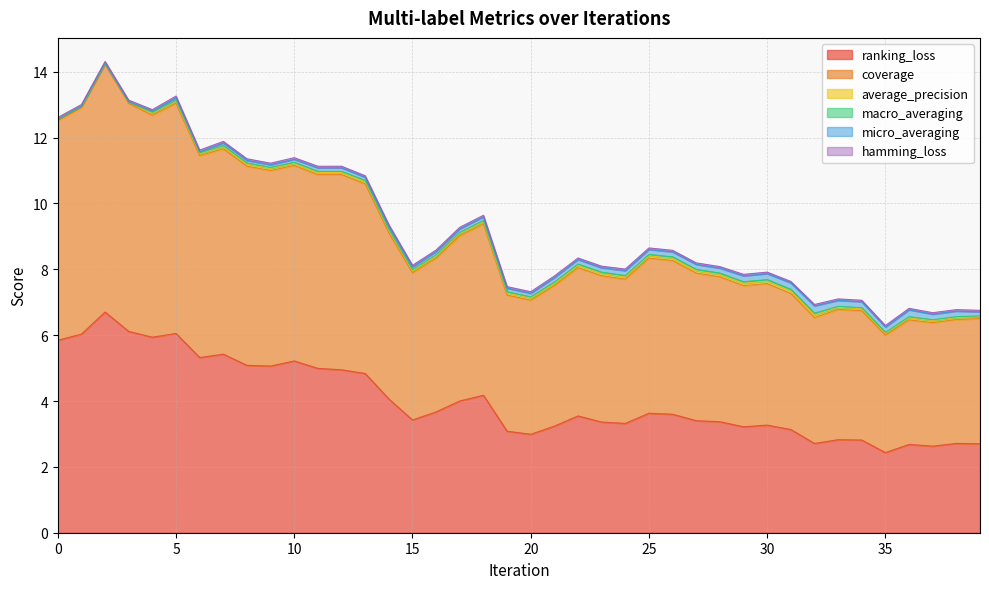

Reading left to right, what are all the values shown in this chart?

ranking_loss: 0=5.8	1=6.0	2=6.7	3=6.1	4=5.9	5=6.1	6=5.3	7=5.4	8=5.1	9=5.1	10=5.2	11=5.0	12=4.9	13=4.8	14=4.1	15=3.4	16=3.7	17=4.0	18=4.2	19=3.1	20=3.0	21=3.2	22=3.5	23=3.4	24=3.3	25=3.6	26=3.6	27=3.4	28=3.4	29=3.2	30=3.3	31=3.1	32=2.7	33=2.8	34=2.8	35=2.4	36=2.7	37=2.6	38=2.7	39=2.7
coverage: 0=6.7	1=6.9	2=7.5	3=6.9	4=6.7	5=7.0	6=6.1	7=6.2	8=6.1	9=5.9	10=5.9	11=5.9	12=5.9	13=5.8	14=5.1	15=4.5	16=4.7	17=5.0	18=5.2	19=4.1	20=4.1	21=4.3	22=4.5	23=4.4	24=4.4	25=4.7	26=4.7	27=4.5	28=4.4	29=4.3	30=4.3	31=4.1	32=3.8	33=4.0	34=3.9	35=3.6	36=3.8	37=3.8	38=3.8	39=3.8
average_precision: 0=0.0	1=0.0	2=0.0	3=0.0	4=0.1	5=0.1	6=0.1	7=0.1	8=0.1	9=0.1	10=0.1	11=0.1	12=0.1	13=0.1	14=0.1	15=0.1	16=0.1	17=0.1	18=0.1	19=0.1	20=0.1	21=0.1	22=0.1	23=0.1	24=0.1	25=0.1	26=0.1	27=0.1	28=0.1	29=0.1	30=0.1	31=0.1	32=0.1	33=0.1	34=0.1	35=0.1	36=0.1	37=0.1	38=0.1	39=0.1
macro_averaging: 0=0.0	1=0.0	2=0.0	3=0.0	4=0.0	5=0.0	6=0.0	7=0.0	8=0.0	9=0.0	10=0.0	11=0.0	12=0.0	13=0.0	14=0.0	15=0.0	16=0.0	17=0.0	18=0.0	19=0.0	20=0.0	21=0.0	22=0.0	23=0.0	24=0.0	25=0.0	26=0.0	27=0.0	28=0.0	29=0.0	30=0.0	31=0.0	32=0.1	33=0.0	34=0.0	35=0.0	36=0.0	37=0.0	38=0.0	39=0.0
micro_averaging: 0=0.0	1=0.0	2=0.0	3=0.0	4=0.0	5=0.1	6=0.0	7=0.1	8=0.1	9=0.1	10=0.1	11=0.1	12=0.1	13=0.1	14=0.1	15=0.1	16=0.1	17=0.1	18=0.1	19=0.1	20=0.1	21=0.1	22=0.1	23=0.1	24=0.2	25=0.2	26=0.2	27=0.2	28=0.2	29=0.2	30=0.2	31=0.2	32=0.2	33=0.2	34=0.2	35=0.2	36=0.2	37=0.2	38=0.2	39=0.1
hamming_loss: 0=0.0	1=0.0	2=0.0	3=0.0	4=0.0	5=0.0	6=0.0	7=0.0	8=0.0	9=0.0	10=0.0	11=0.0	12=0.0	13=0.0	14=0.0	15=0.0	16=0.0	17=0.0	18=0.0	19=0.0	20=0.0	21=0.0	22=0.0	23=0.0	24=0.0	25=0.0	26=0.0	27=0.0	28=0.0	29=0.0	30=0.0	31=0.0	32=0.0	33=0.0	34=0.0	35=0.0	36=0.0	37=0.0	38=0.0	39=0.0